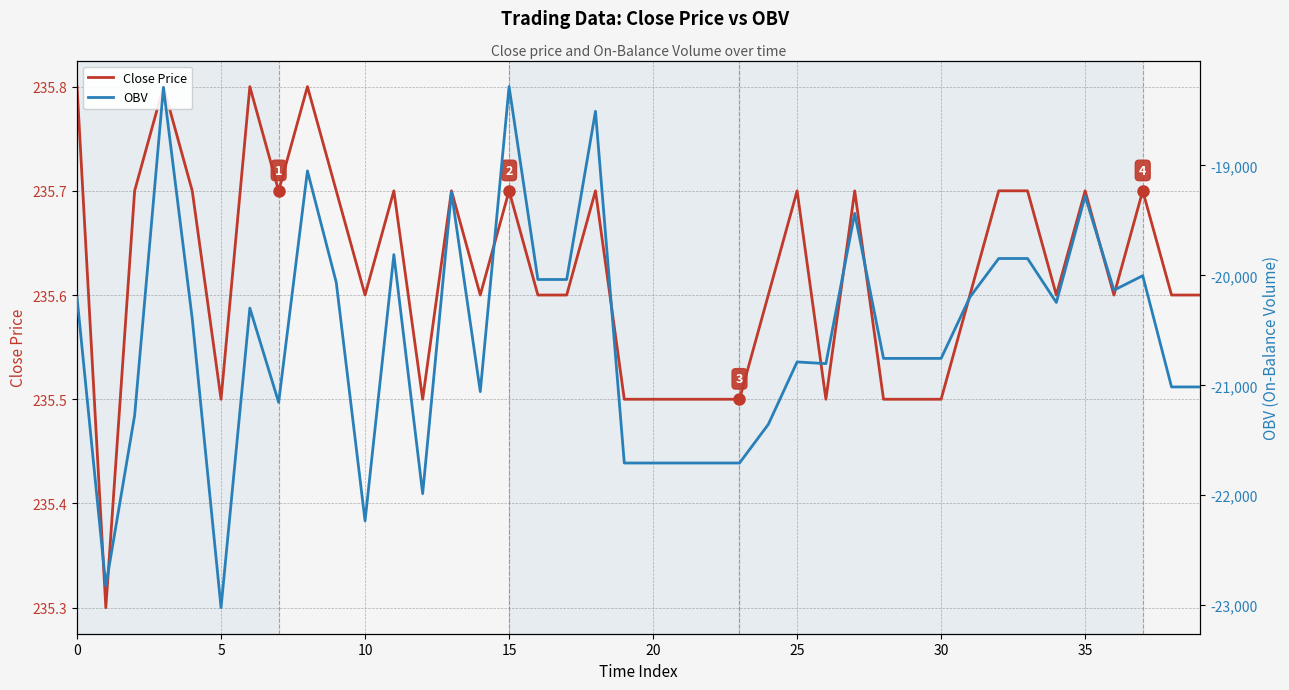

The Close Price series shows 403.6 at 0. True or false?

False